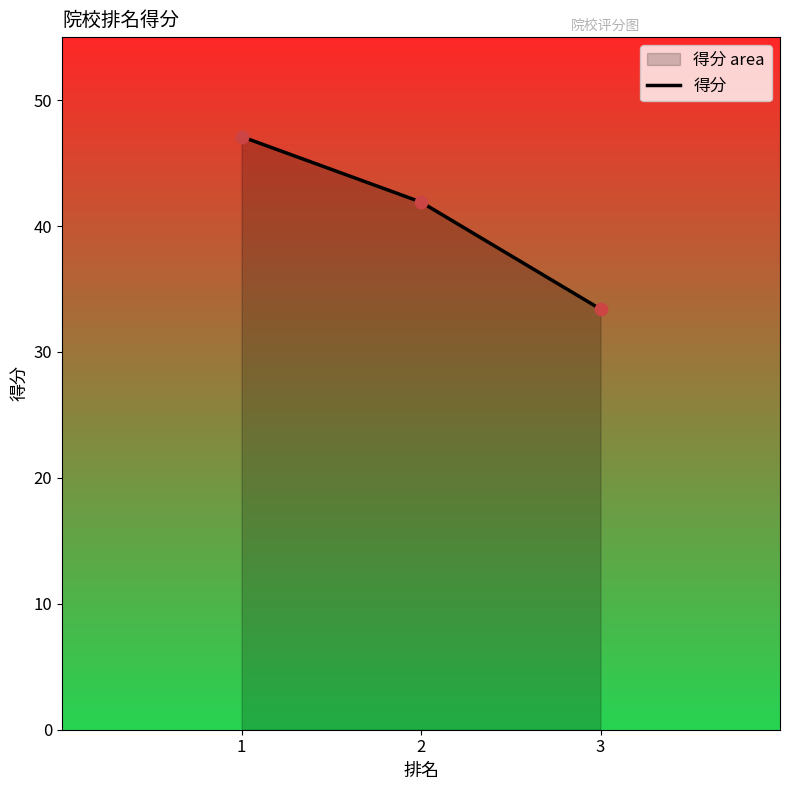

What is the ratio of the value at 1 to the value at 2?

1.1